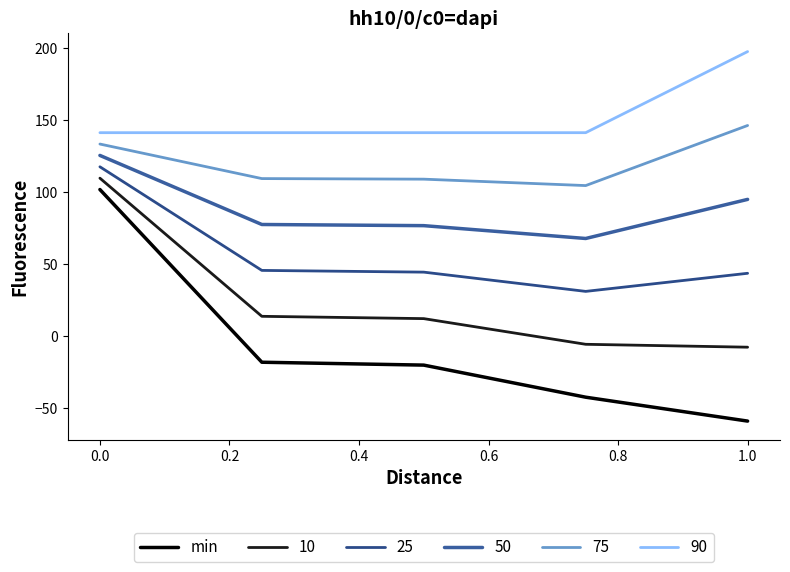

Does the chart display data point markers on the line(s)?

No